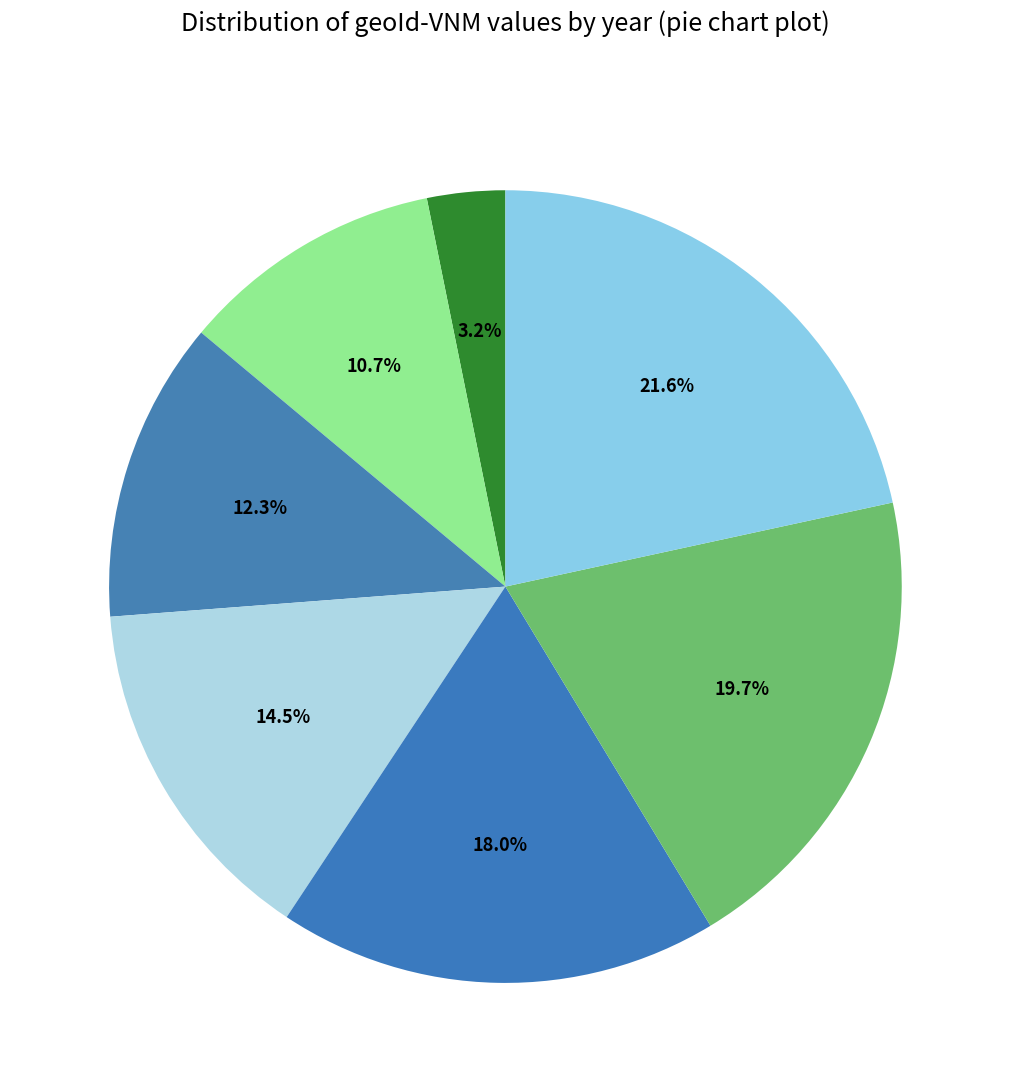

Does any single category account for the majority?

No